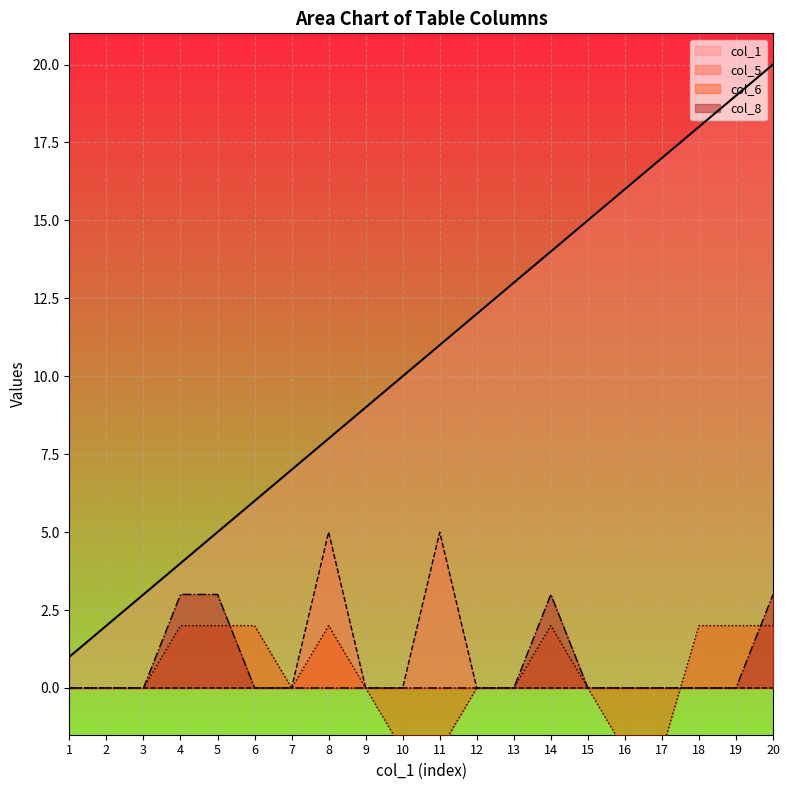

Rank the series at 17 from highest to lowest value.

col_1, col_5, col_8, col_6